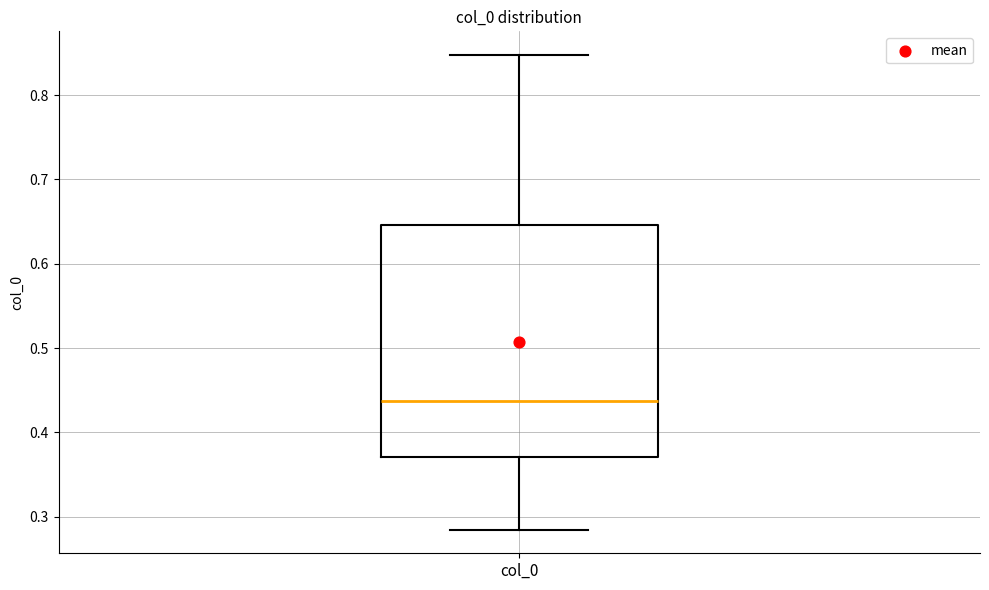

Read this box plot against the y-axis: the position of the median line, the range covered by the box, and the ends of both whiskers. The values are not printed on the chart, so give them approximately, as read against the axis.

median 0.44, box 0.37 to 0.65, whiskers 0.28 to 0.85